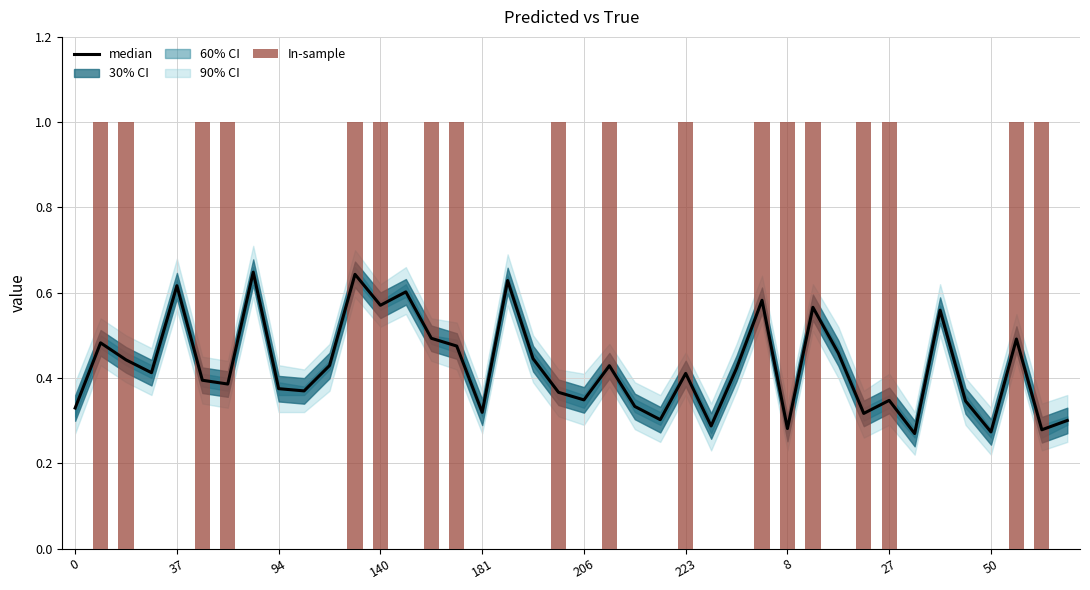

Read the median value at 223.

0.4